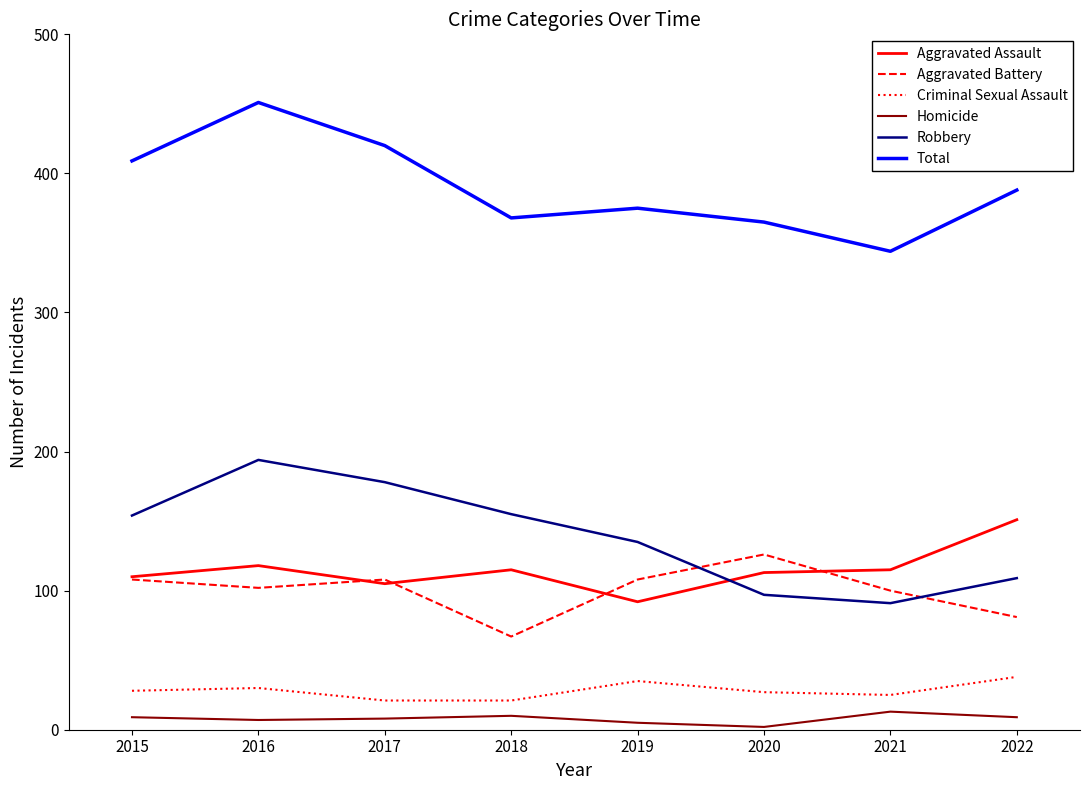

What is the difference between the Total values at 2015 and 2020?

44